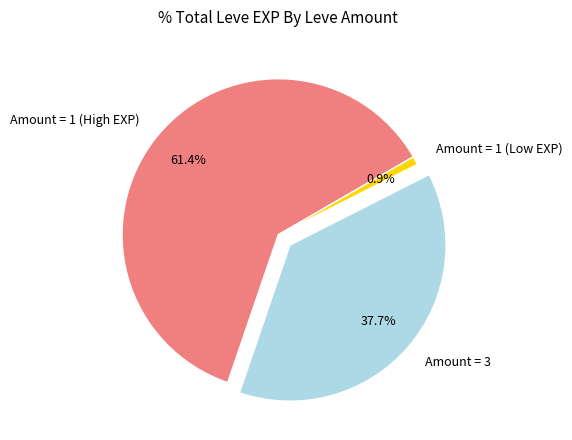

Count the number of slices in the pie.

3